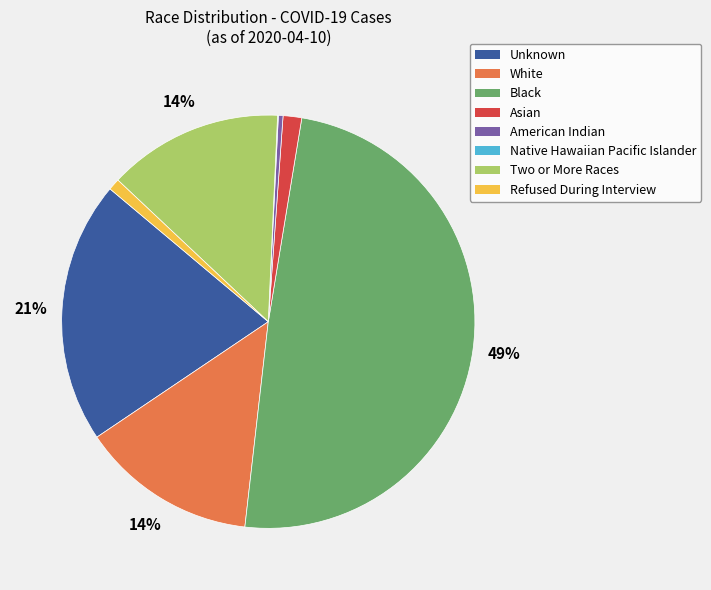

The Two or More Races slice represents 14% of the pie. True or false?

True